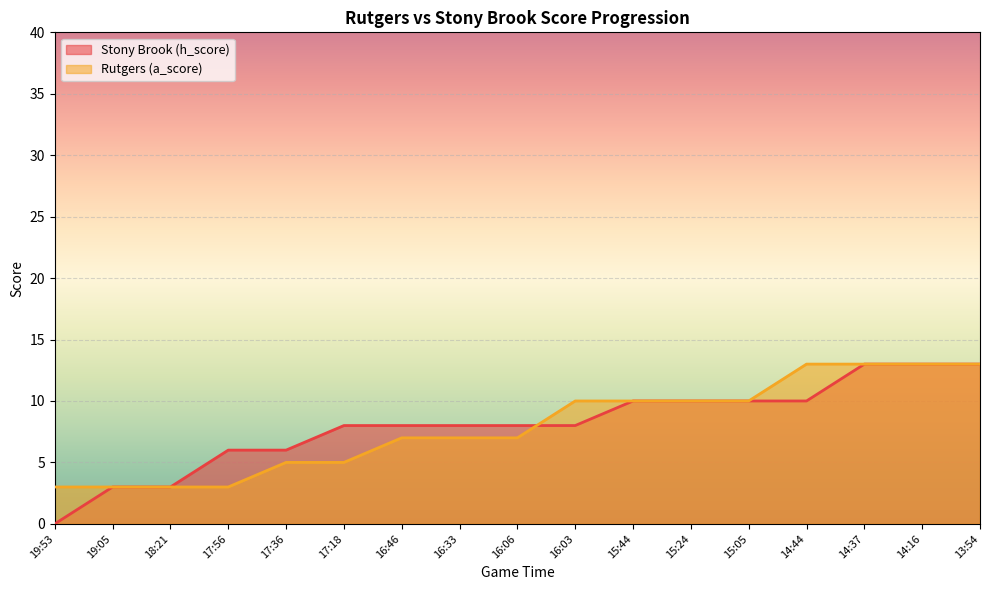

How many values in Stony Brook (h_score) are above zero?

16